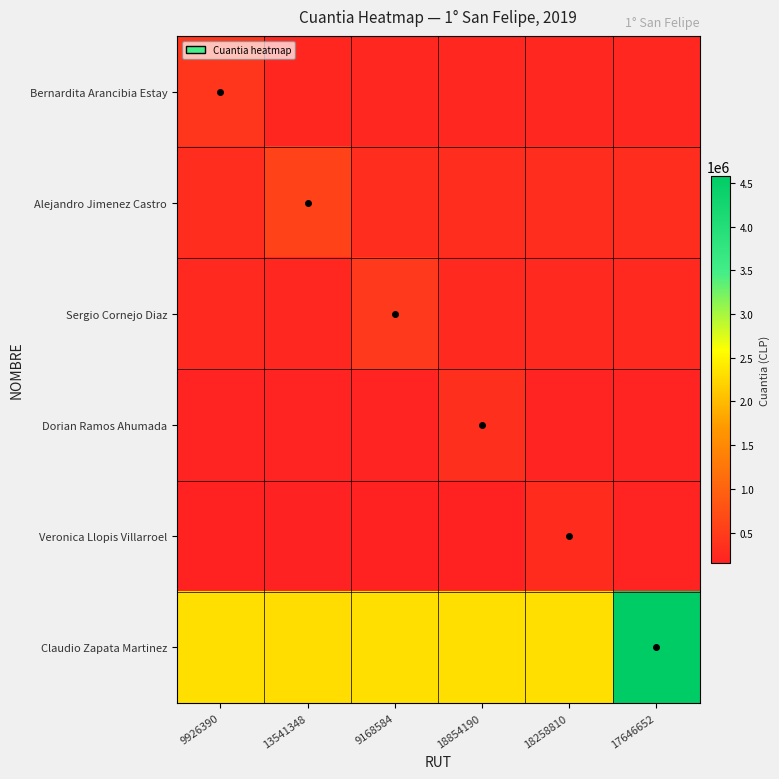

Reading left to right, what are all the values shown in this chart?

Bernardita Arancibia Estay: 9926390=416806.0	13541348=212390.5	9168584=227903.0	18854190=227903.0	18258810=227903.0	17646652=230903.0
Alejandro Jimenez Castro: 9926390=307142.0	13541348=575284.0	9168584=307142.0	18854190=307142.0	18258810=307142.0	17646652=310142.0
Sergio Cornejo Diaz: 9926390=249155.0	13541348=233642.5	9168584=459310.0	18854190=249155.0	18258810=249155.0	17646652=252155.0
Dorian Ramos Ahumada: 9926390=189021.5	13541348=173509.0	9168584=189021.5	18854190=339043.0	18258810=189021.5	17646652=192021.5
Veronica Llopis Villarroel: 9926390=166407.0	13541348=150894.5	9168584=166407.0	18854190=166407.0	18258810=293814.0	17646652=169407.0
Claudio Zapata Martinez: 9926390=2309392.0	13541348=2293879.5	9168584=2309392.0	18854190=2309392.0	18258810=2309392.0	17646652=4579784.0